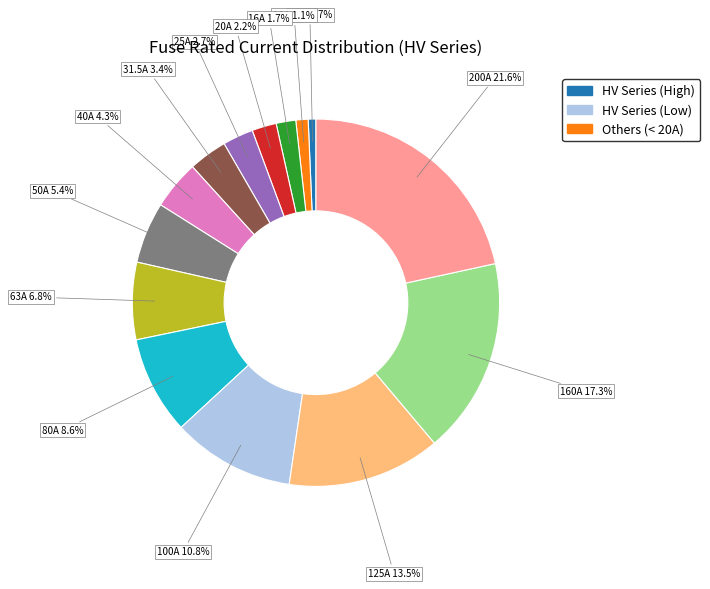

Is there any slice that represents more than half of the pie?

No